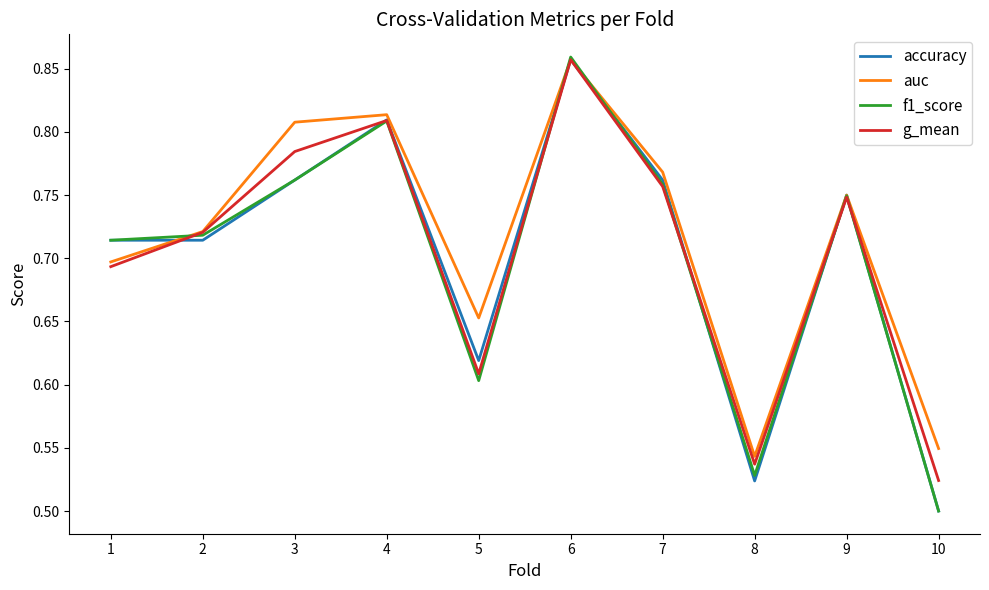

Is this an area chart (filled region under the line)?

No